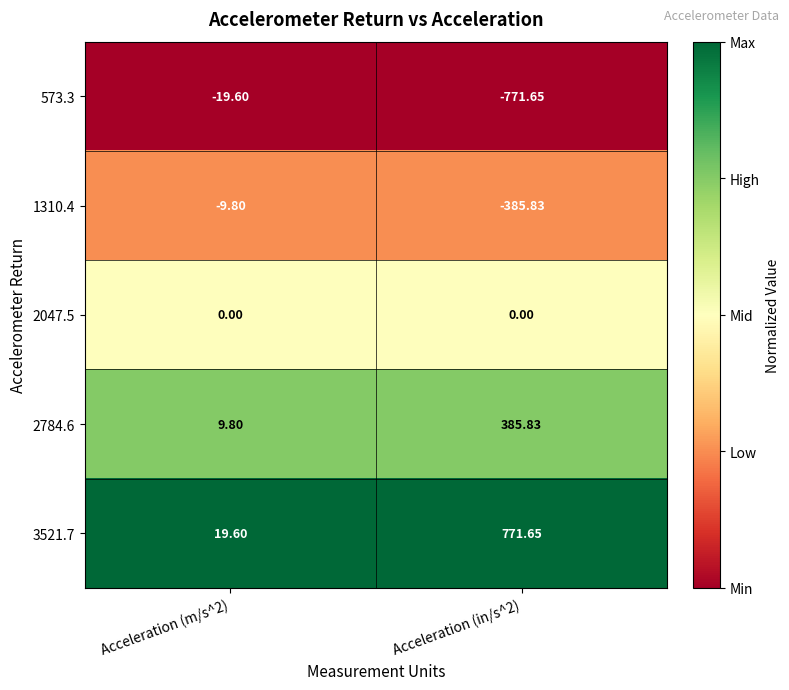

Count the number of data series in this chart.

5